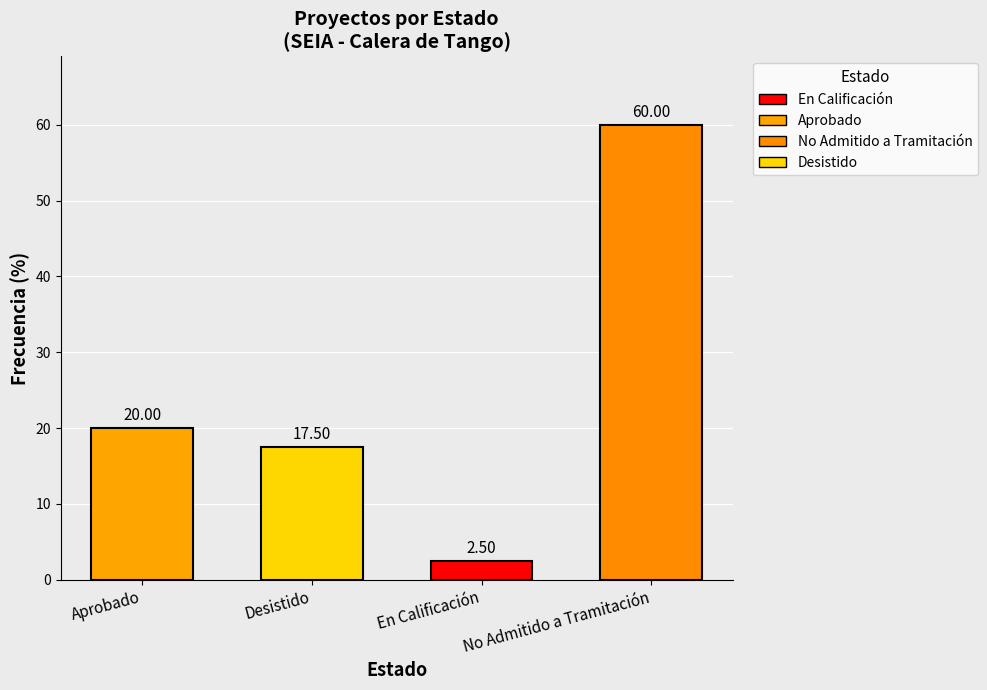

The chart shows a value of 17.5 at Desistido. True or false?

True